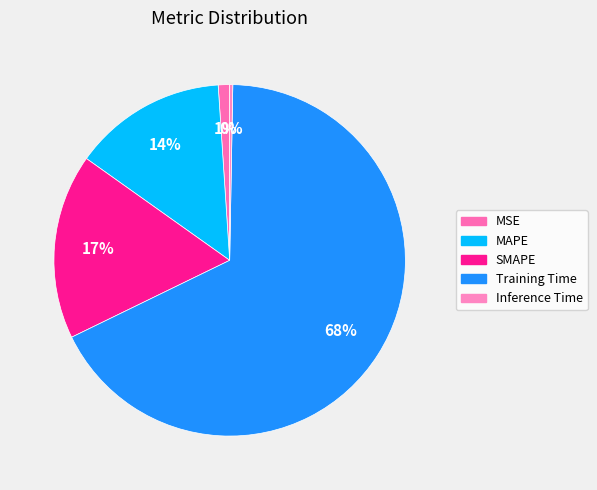

Which category has the smallest portion of the pie?

Inference Time